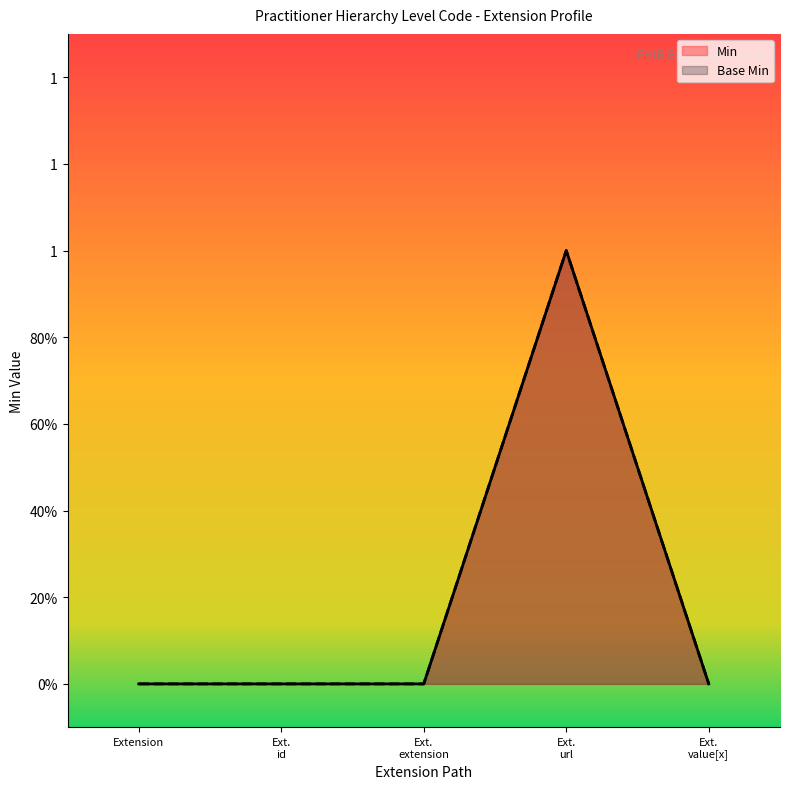

True or false: Base Min and Min cross at least once.

False